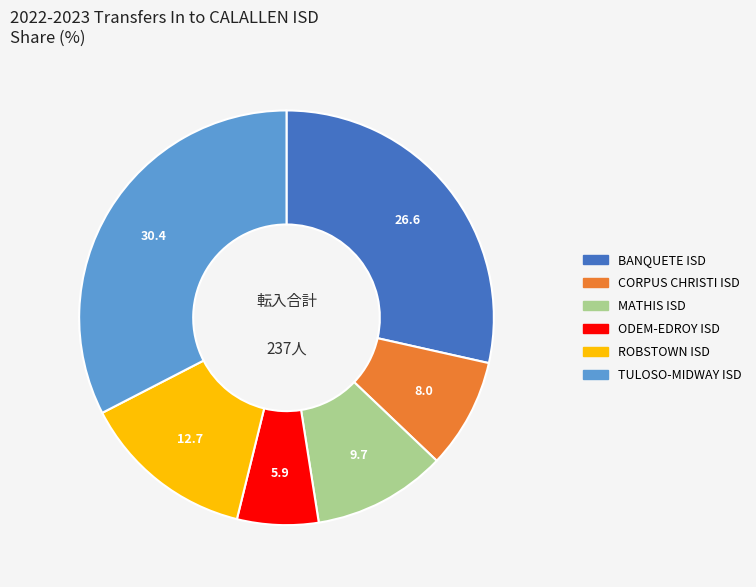

Rank the categories by value from lowest to highest.

ODEM-EDROY ISD, CORPUS CHRISTI ISD, MATHIS ISD, ROBSTOWN ISD, BANQUETE ISD, TULOSO-MIDWAY ISD